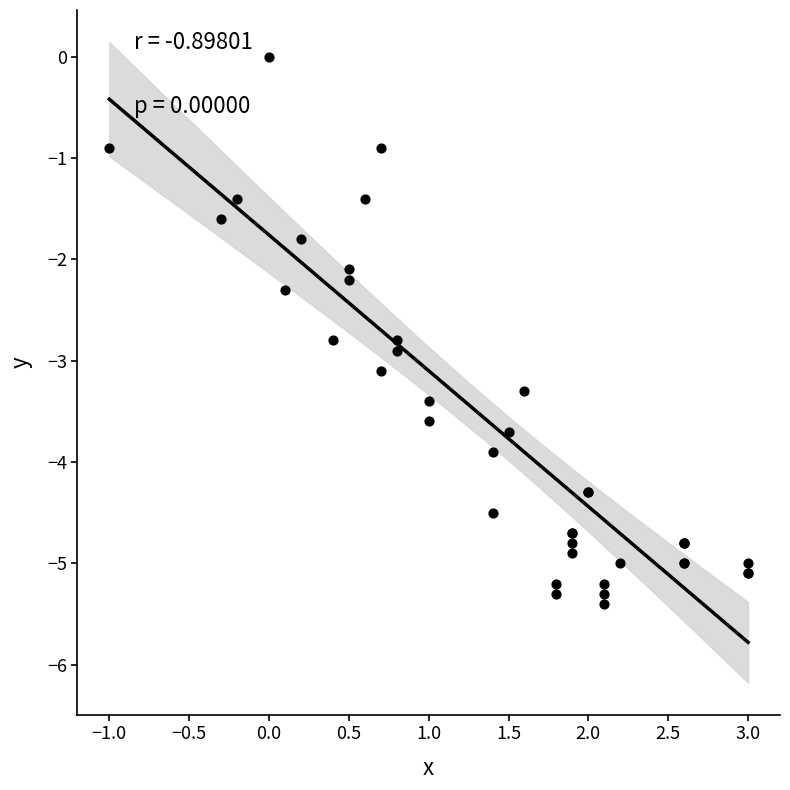

What Y value in the scatter plot is closest to -2?

-2.1